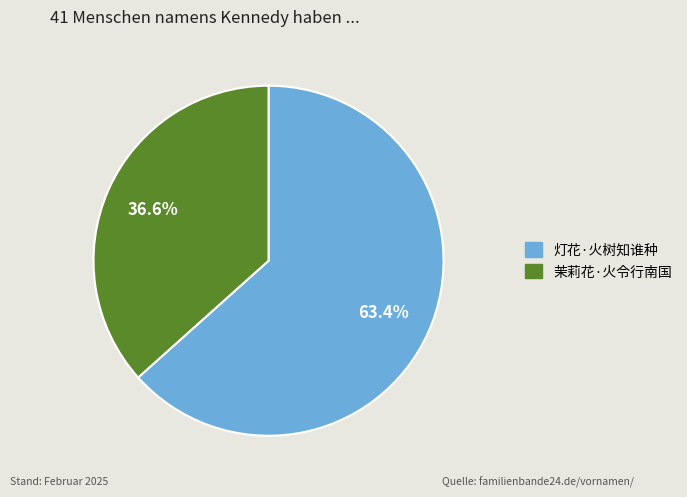

To the nearest percent, what portion does 灯花·火树知谁种 represent?

63%